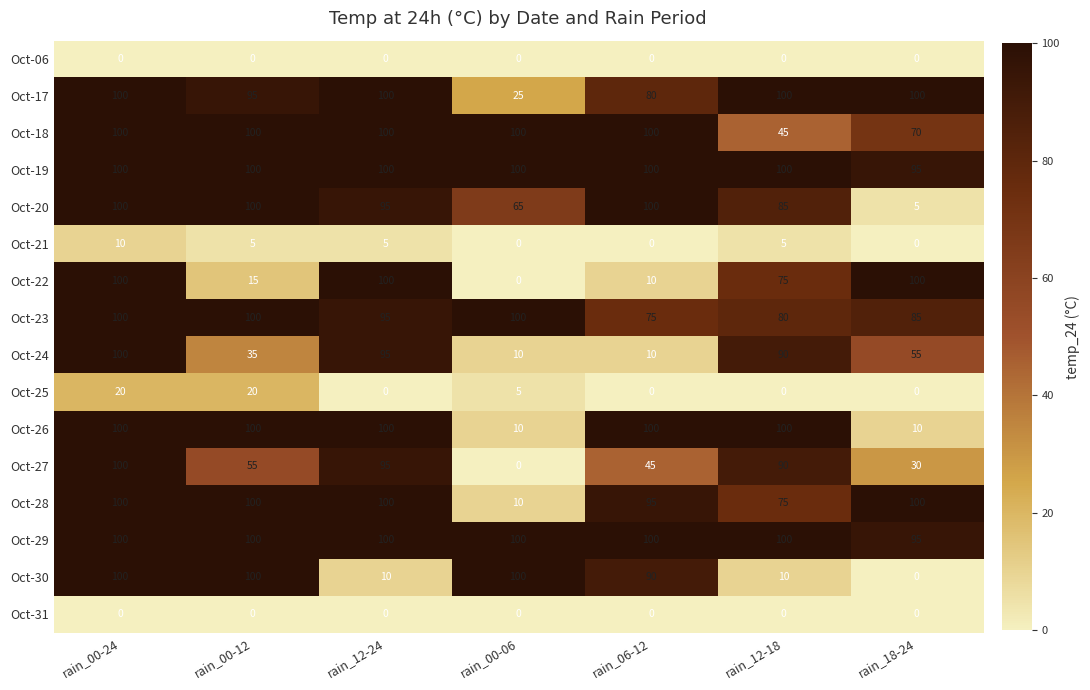

What is the sum of all Oct-17 values?

600